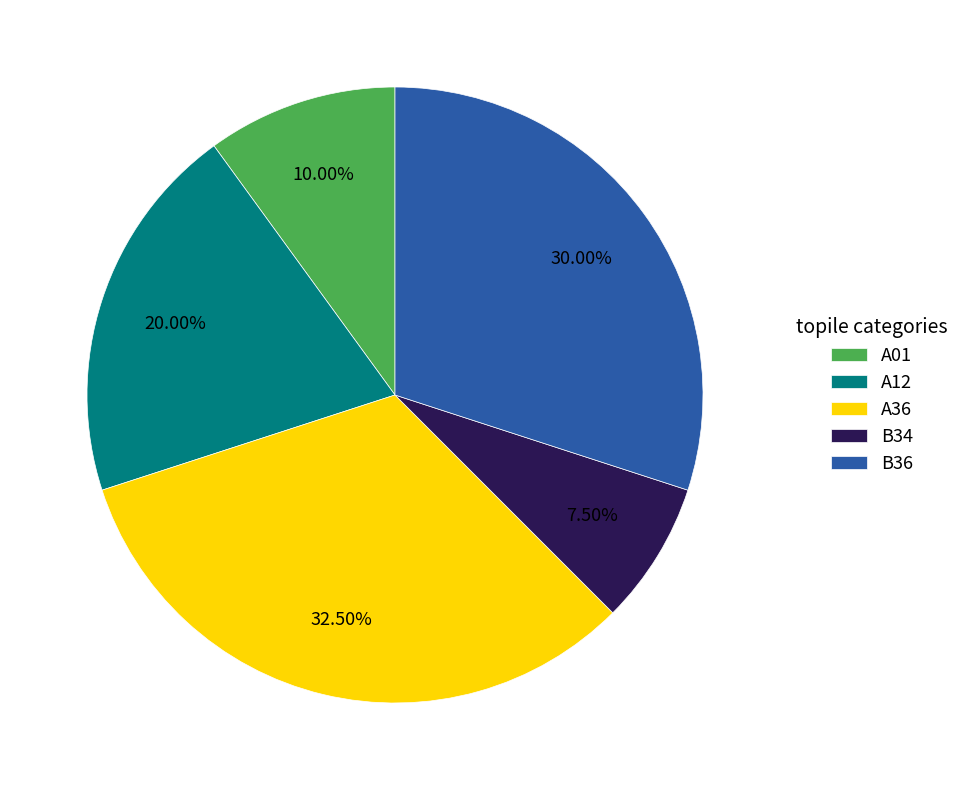

Combined, do A01 and B36 account for over 50%?

No